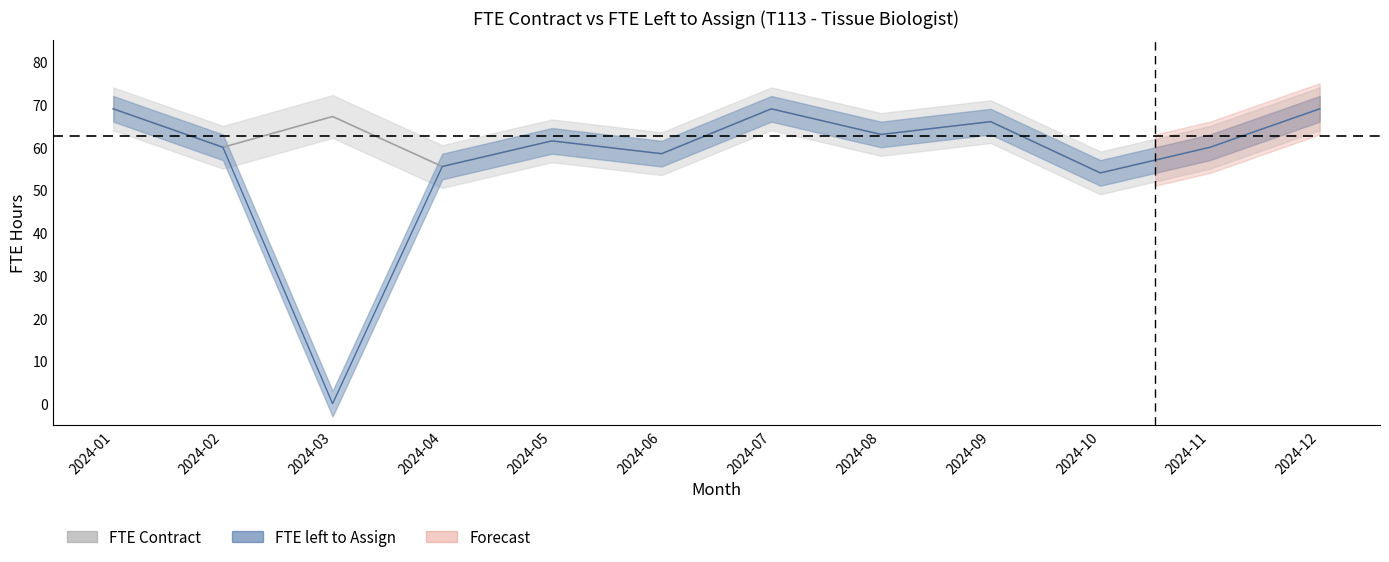

What is the sum of all FTE Contract values?

752.7